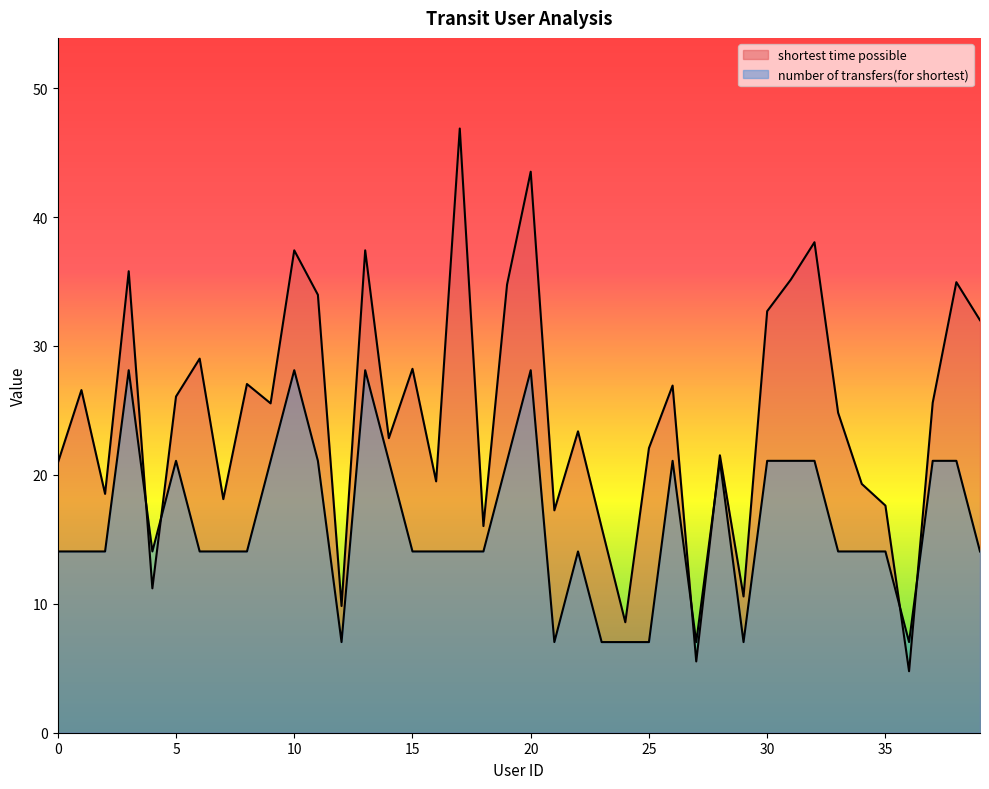

Rank the series by their maximum value, from highest to lowest.

shortest time possible, number of transfers(for shortest)